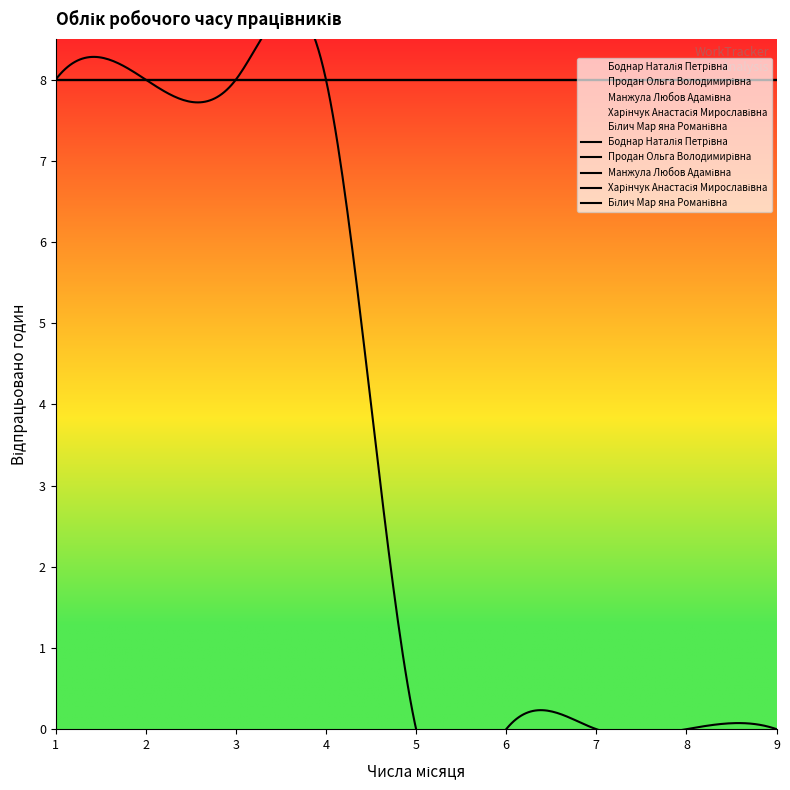

Which series has the largest range (max minus min)?

Білич Мар яна Романівна